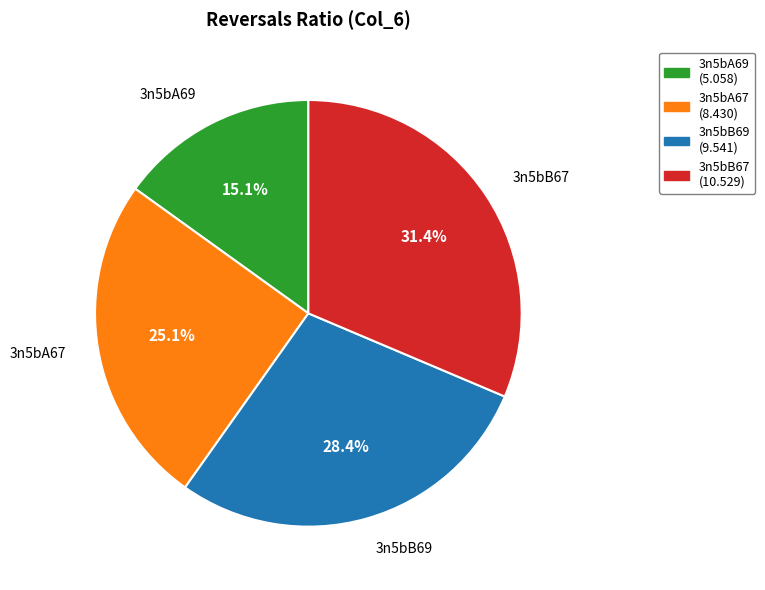

To the nearest percent, what portion does 3n5bB67 represent?

31%